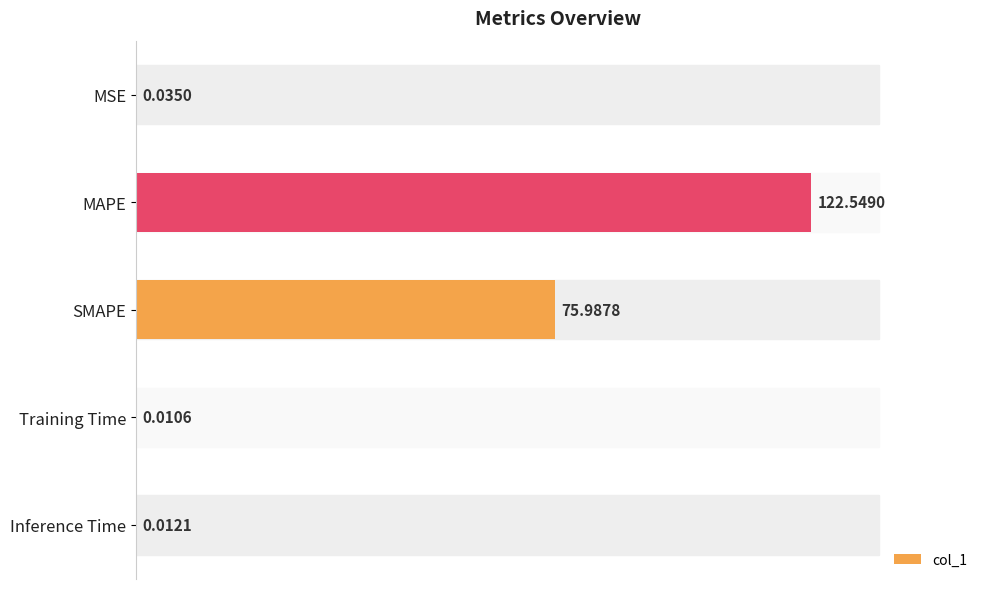

Where is the data nearest to the value 61?

SMAPE